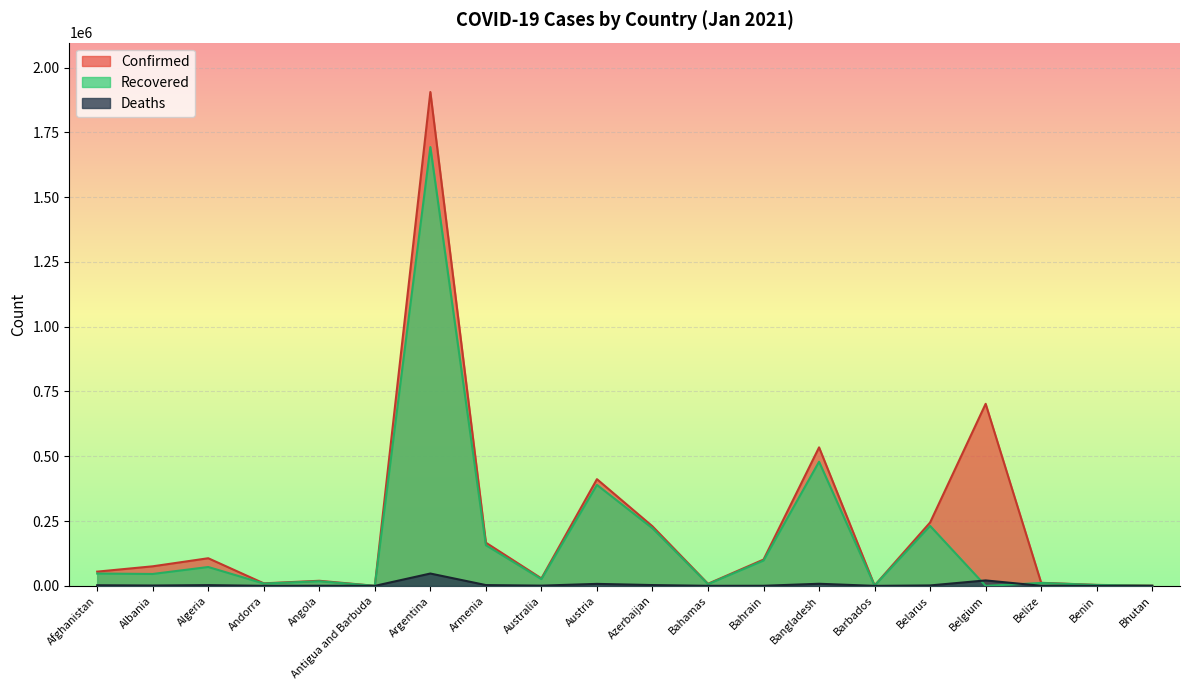

What position from the left is Argentina?

7